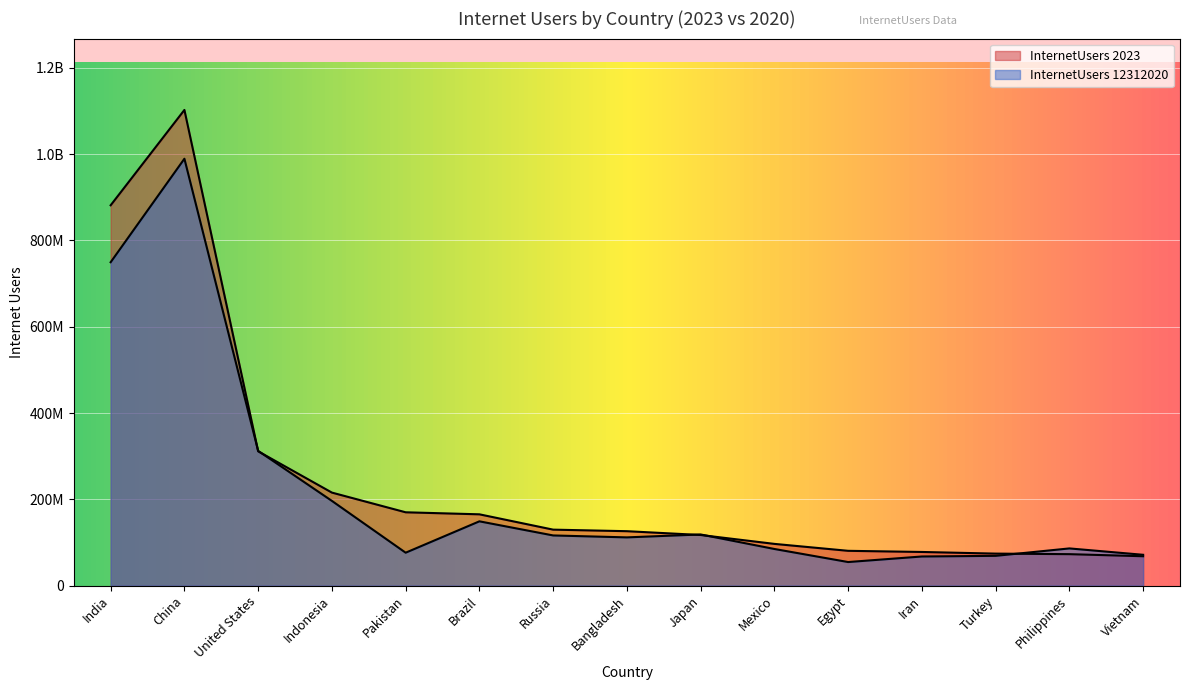

What is the label of the 14th point from the left?

Philippines